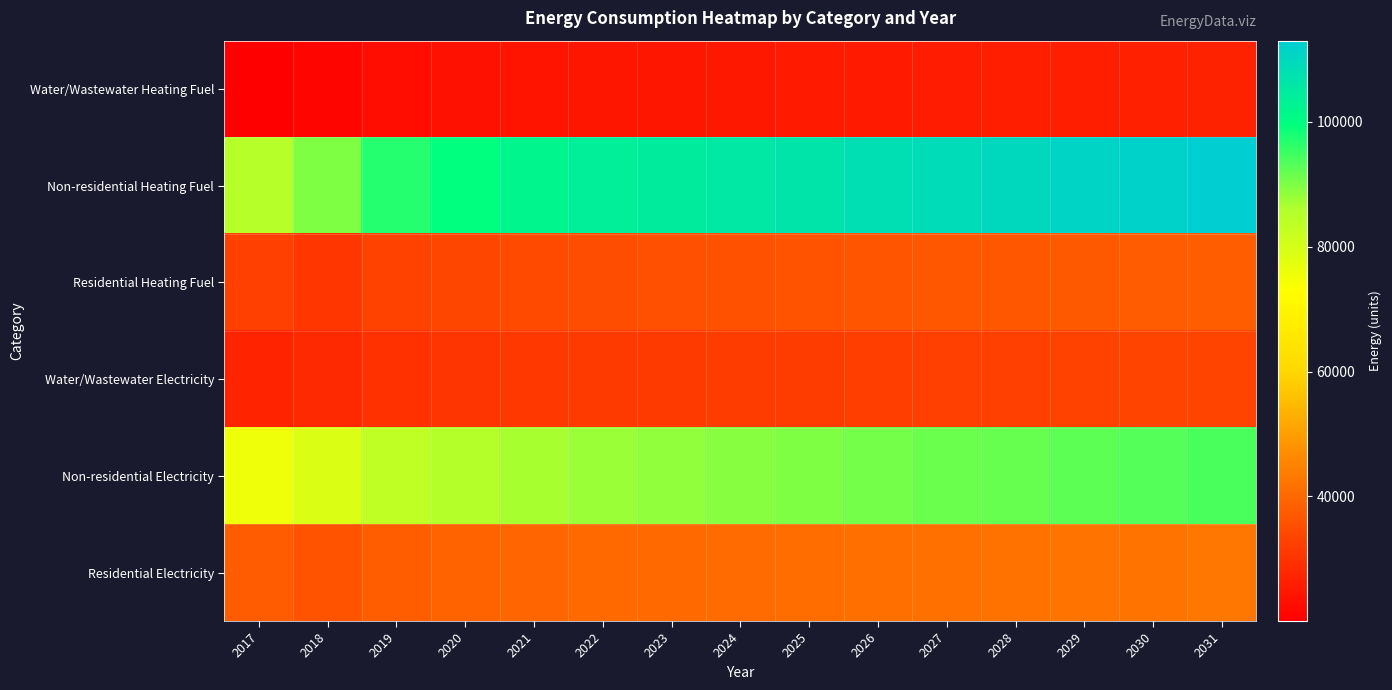

Rank the series by their maximum value, from lowest to highest.

Water/Wastewater Heating Fuel, Water/Wastewater Electricity, Residential Heating Fuel, Residential Electricity, Non-residential Electricity, Non-residential Heating Fuel